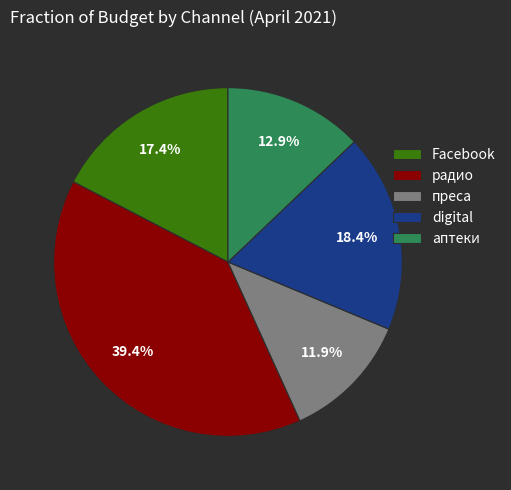

How much of the chart is everything except преса?

88.1%